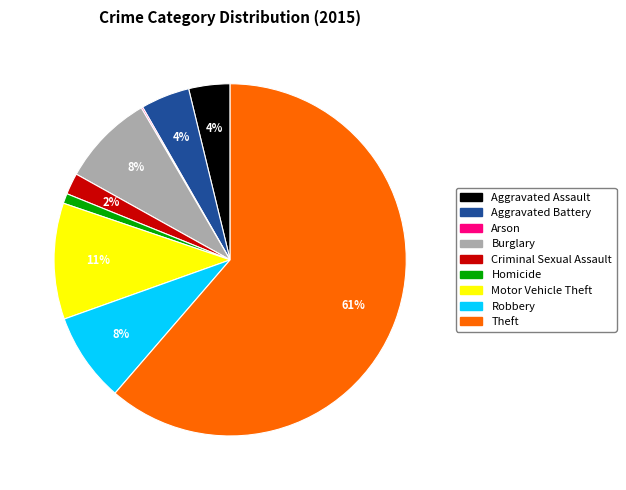

The Aggravated Assault slice represents 4% of the pie. True or false?

True